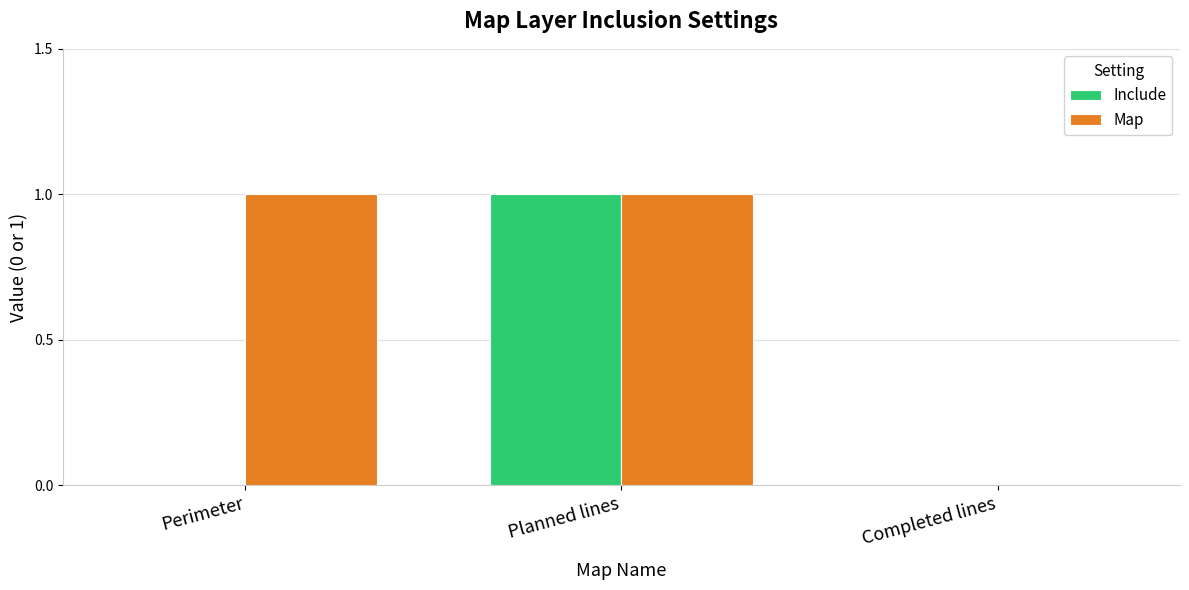

True or false: Include has a value of 1 at Planned lines.

True